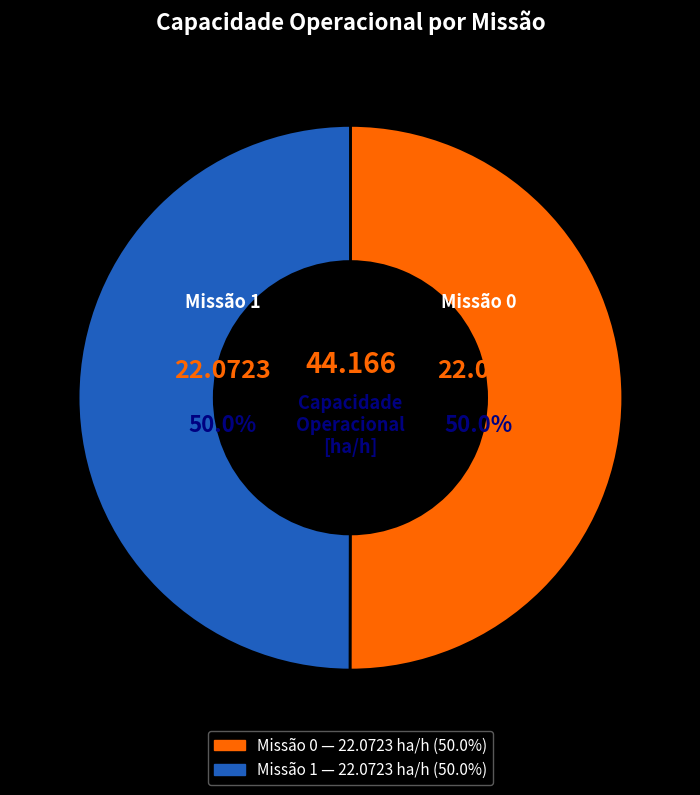

Rank the categories by value from lowest to highest.

1, 0